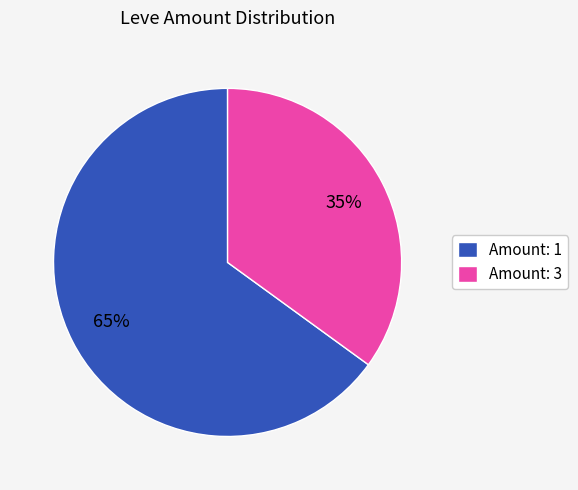

To the nearest percent, what portion does Amount: 1 represent?

65%